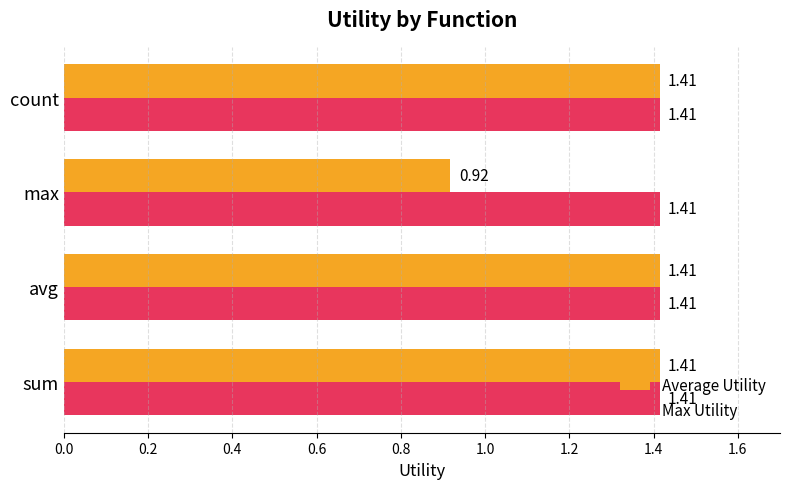

At how many categories does at least one series exceed 0?

4